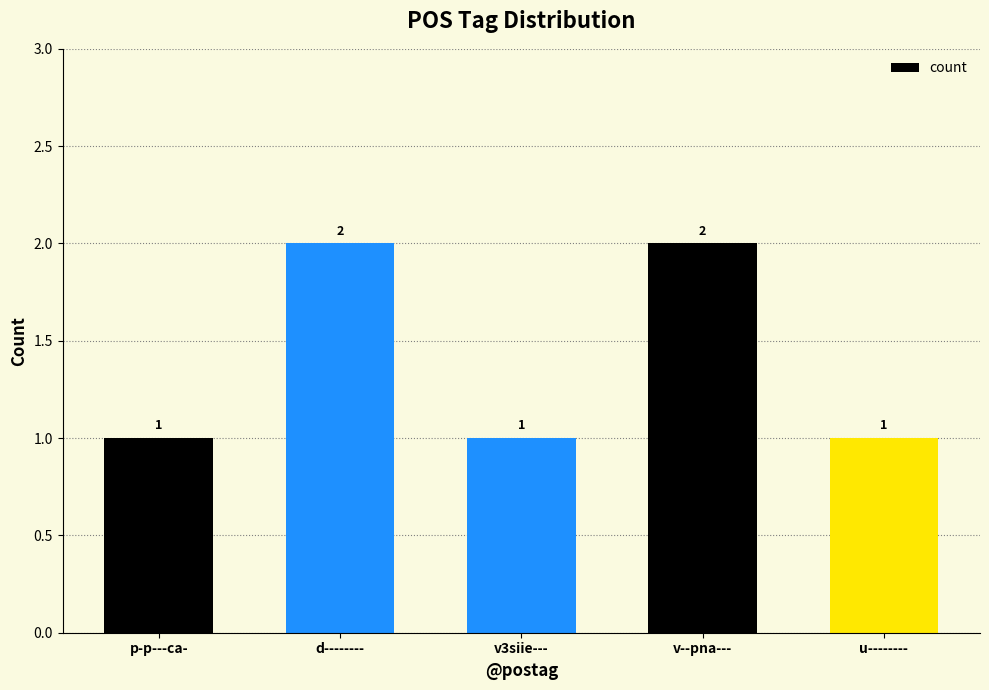

Which has a higher value, d-------- or p-p---ca-?

d--------